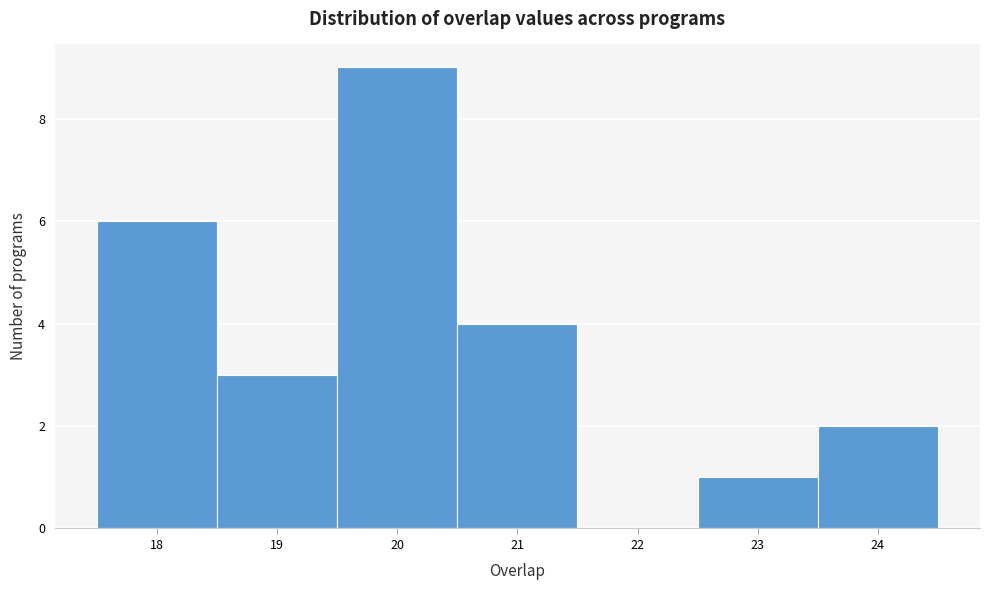

Over which range of the x-axis is the bar tallest?

19.5 to 20.5